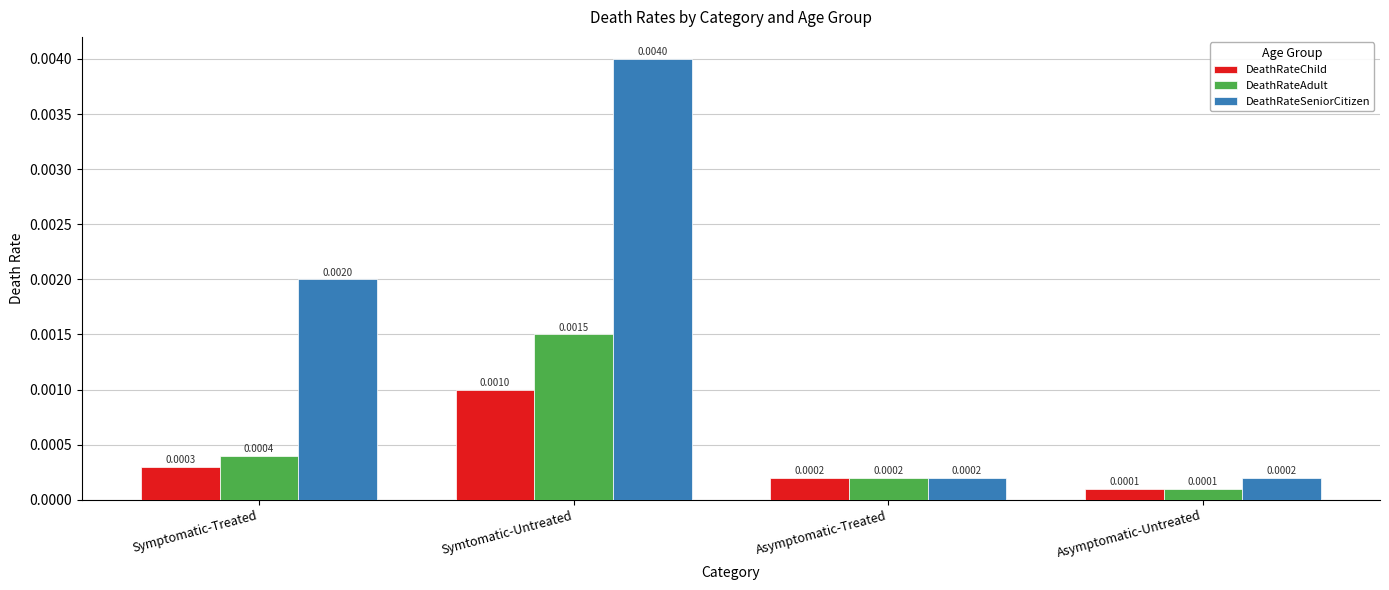

At which label is DeathRateAdult closest to 0?

Asymptomatic-Untreated